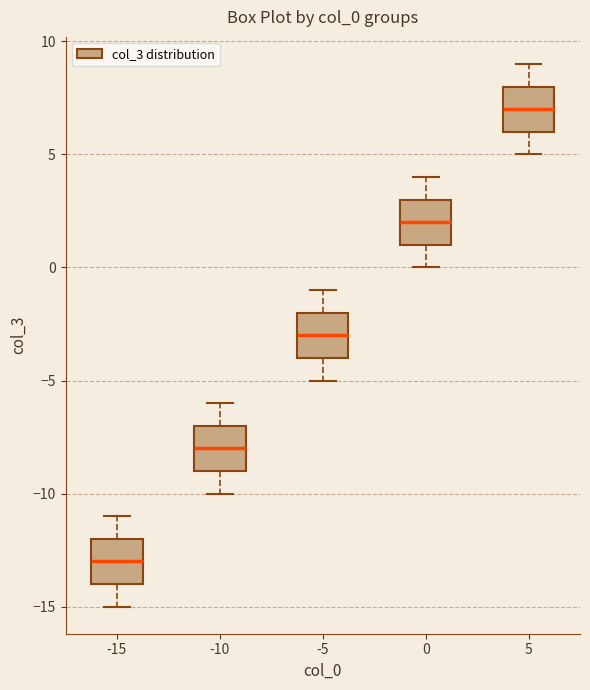

Reading left to right, transcribe this box plot: for each box, give where its median line is, the range the box spans, and where its two whiskers end, as read against the y-axis. The values are not printed on the chart, so give them approximately, as read against the axis.

-15: median -13, box -14 to -12, whiskers -15 to -11
-10: median -8, box -9 to -7, whiskers -10 to -6
-5: median -3, box -4 to -2, whiskers -5 to -1
0: median 2, box 1 to 3, whiskers 0 to 4
5: median 7, box 6 to 8, whiskers 5 to 9